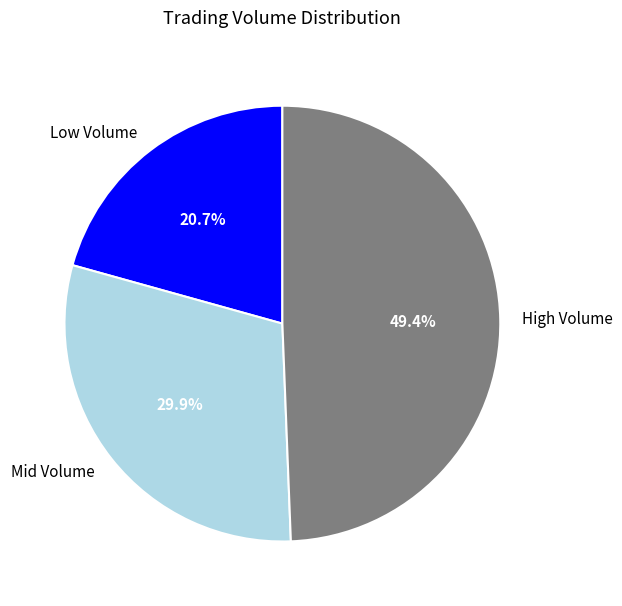

Is there a majority slice in this chart?

No